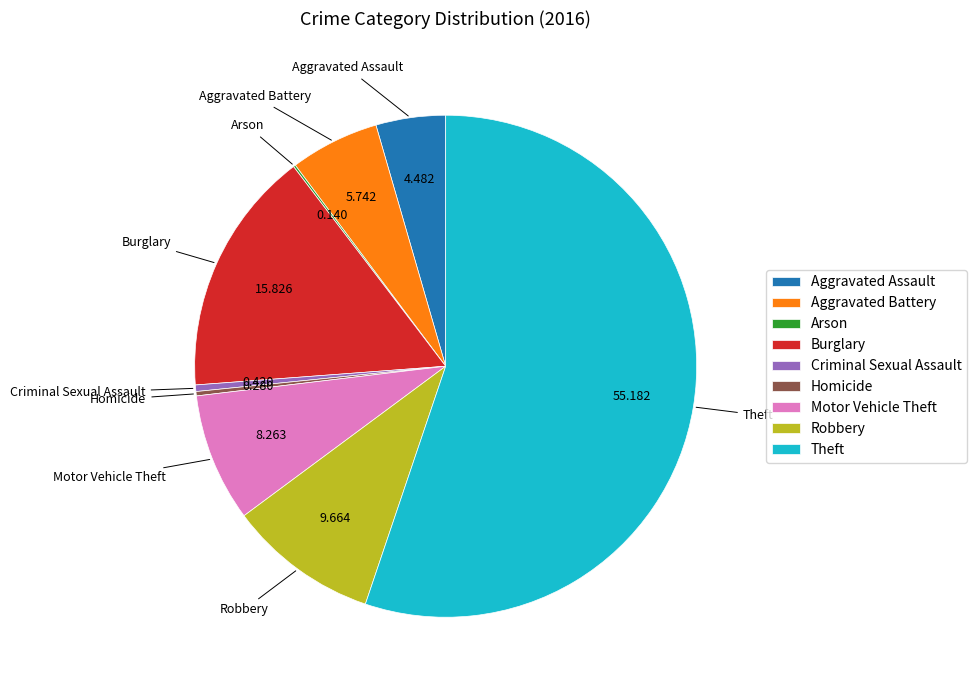

Combined, do Homicide and Motor Vehicle Theft account for over 50%?

No